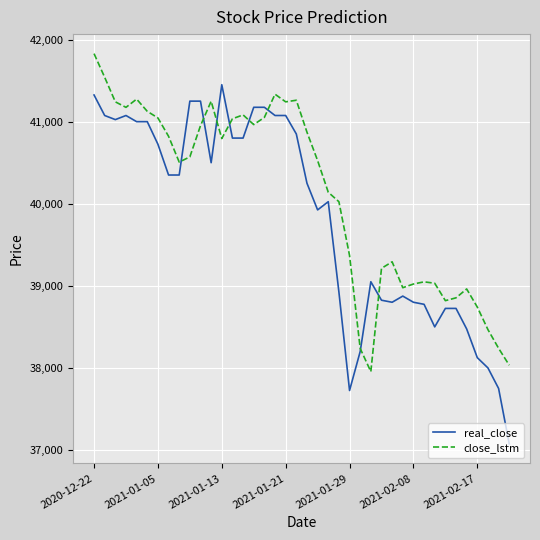

List the series in order of their overall mean, highest first.

close_lstm, real_close